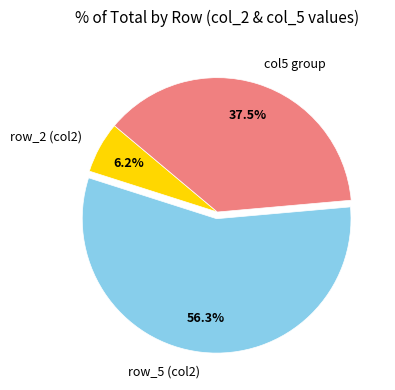

Rank the categories by value from highest to lowest.

row_5 (col2), col5 group, row_2 (col2)